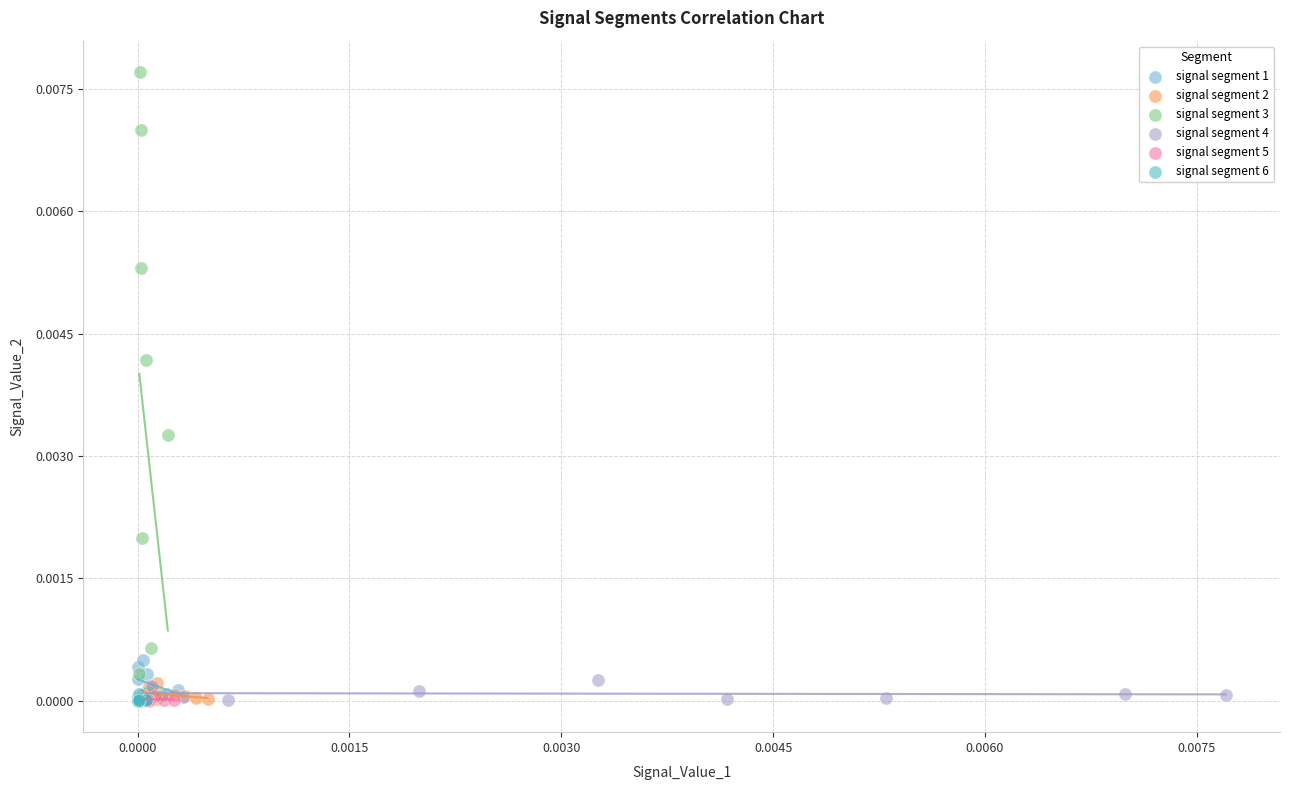

Which series has the widest spread of Y values?

signal segment 3